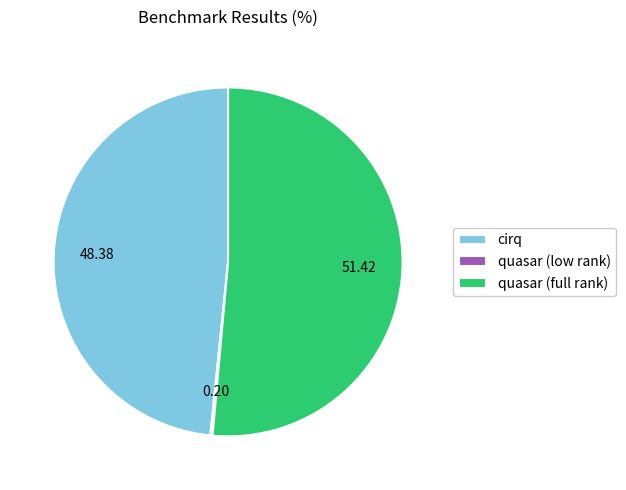

Which slice represents more than half of the pie?

quasar (full rank)